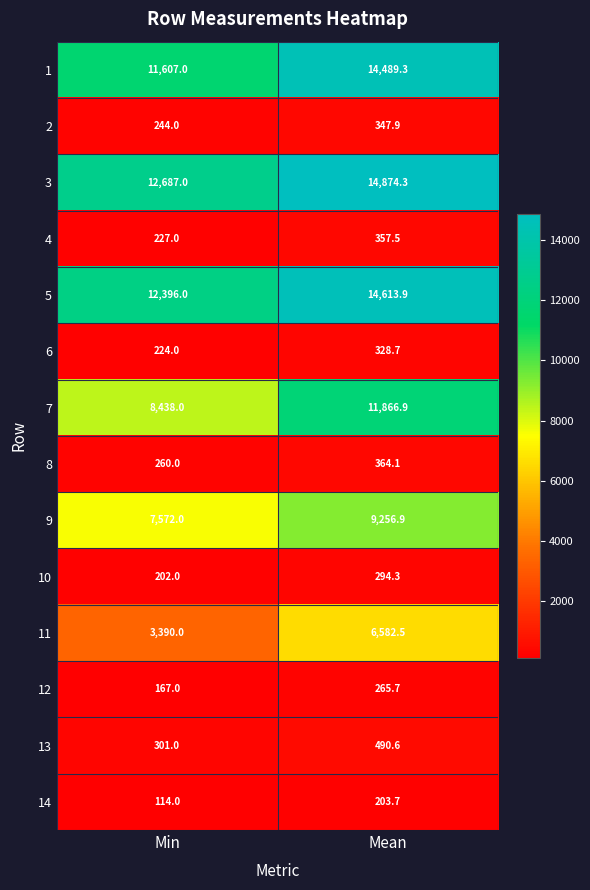

Where is 5 nearest to the value 13504?

Min